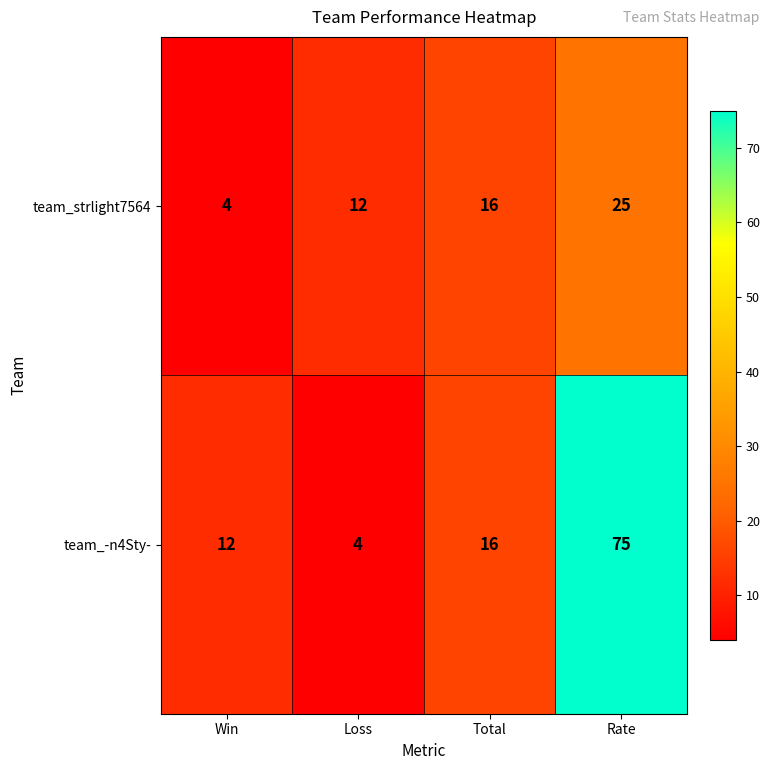

Count the number of categories in the chart.

4